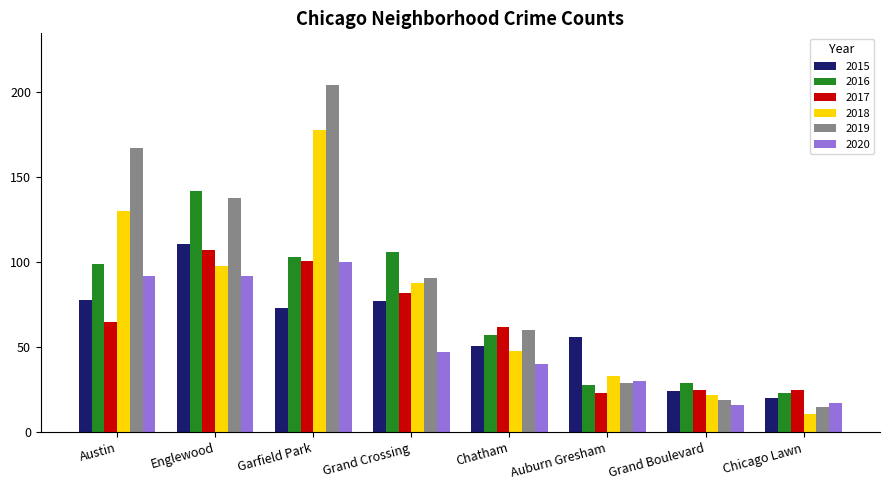

What value does the 2018 series have at Grand Crossing?

88